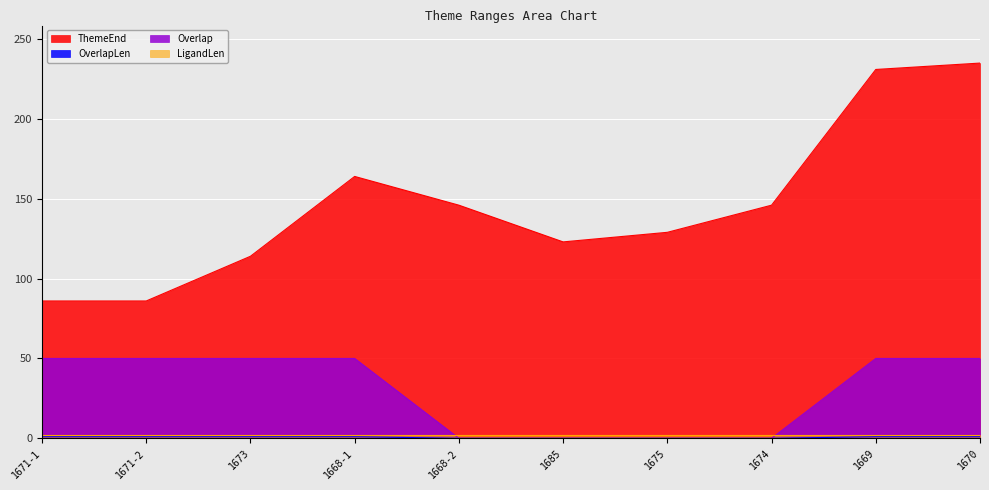

At which category does ThemeEnd reach its first local peak?

1668-1